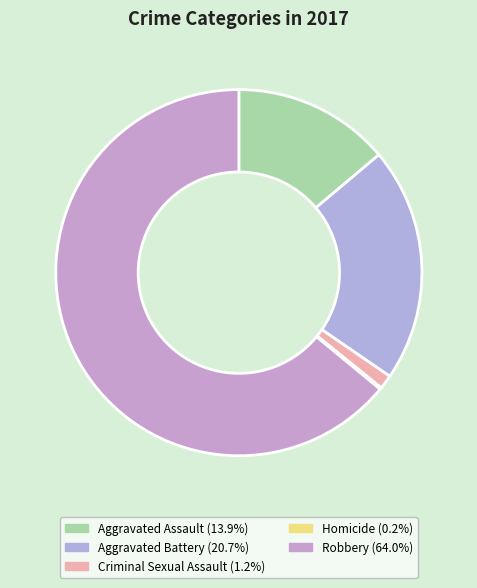

Which slice is the smallest?

Homicide